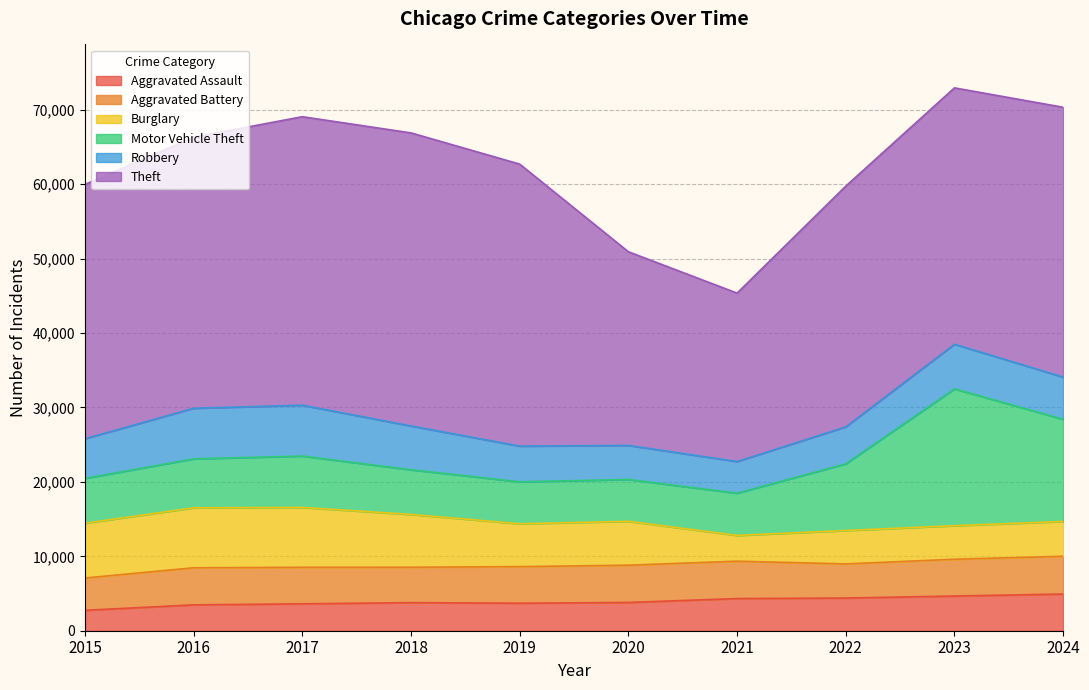

Reading left to right, what are all the values shown in this chart?

Aggravated Assault: 2743	3476	3616	3774	3697	3798	4323	4392	4662	4932
Aggravated Battery: 4340	4983	4908	4759	4917	5008	5021	4585	4943	5070
Burglary: 7364	8058	8041	7091	5760	5898	3460	4492	4510	4682
Motor Vehicle Theft: 6021	6582	6905	6004	5637	5621	5676	8959	18389	13724
Robbery: 5335	6797	6838	5890	4796	4577	4257	4971	5998	5678
Theft: 34171	36431	38772	39387	37903	26029	22635	32348	34453	36263